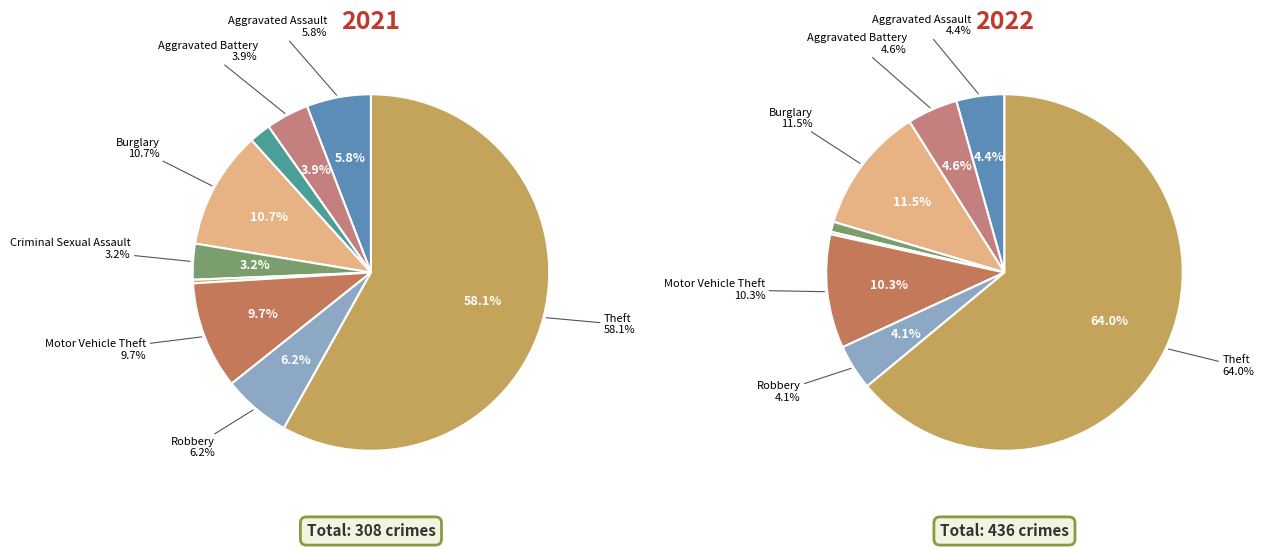

True or false: 2 accounts for 0% of the total.

True